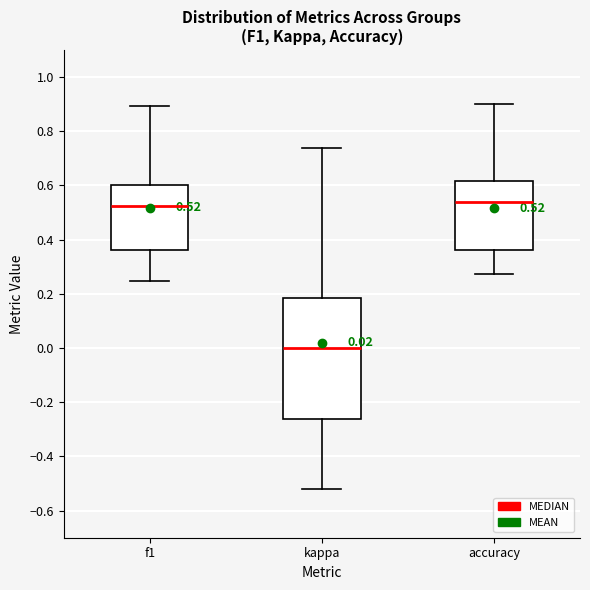

Which box is the tallest, from its lower edge to its upper edge?

kappa